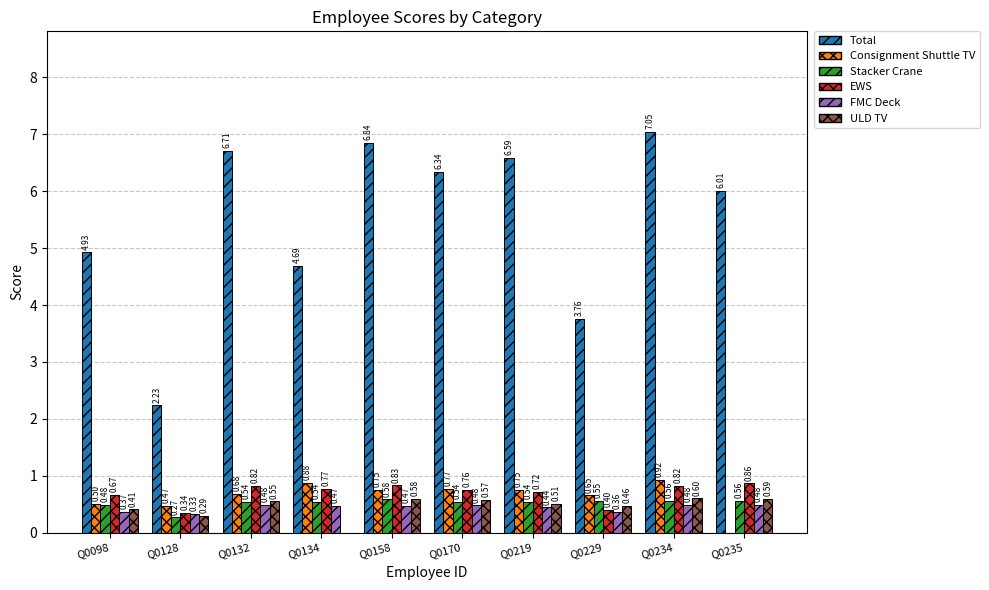

Which series has the largest range (max minus min)?

Total